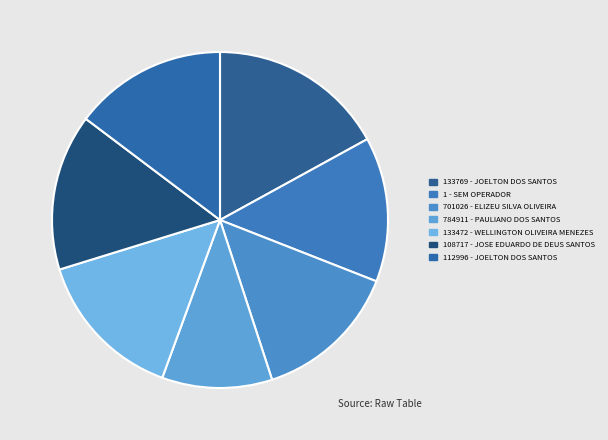

What percentage is the 1 - SEM OPERADOR slice, to the nearest percent?

14%